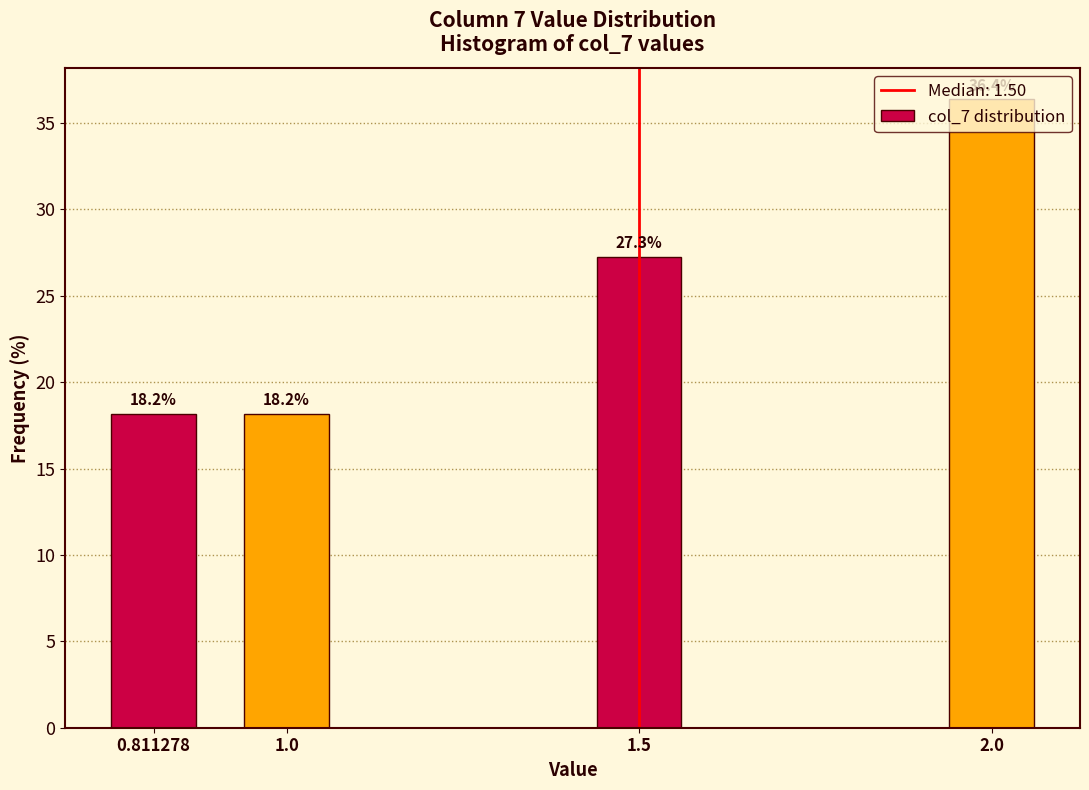

Is it true that the value at 1.5 is 27.3?

True